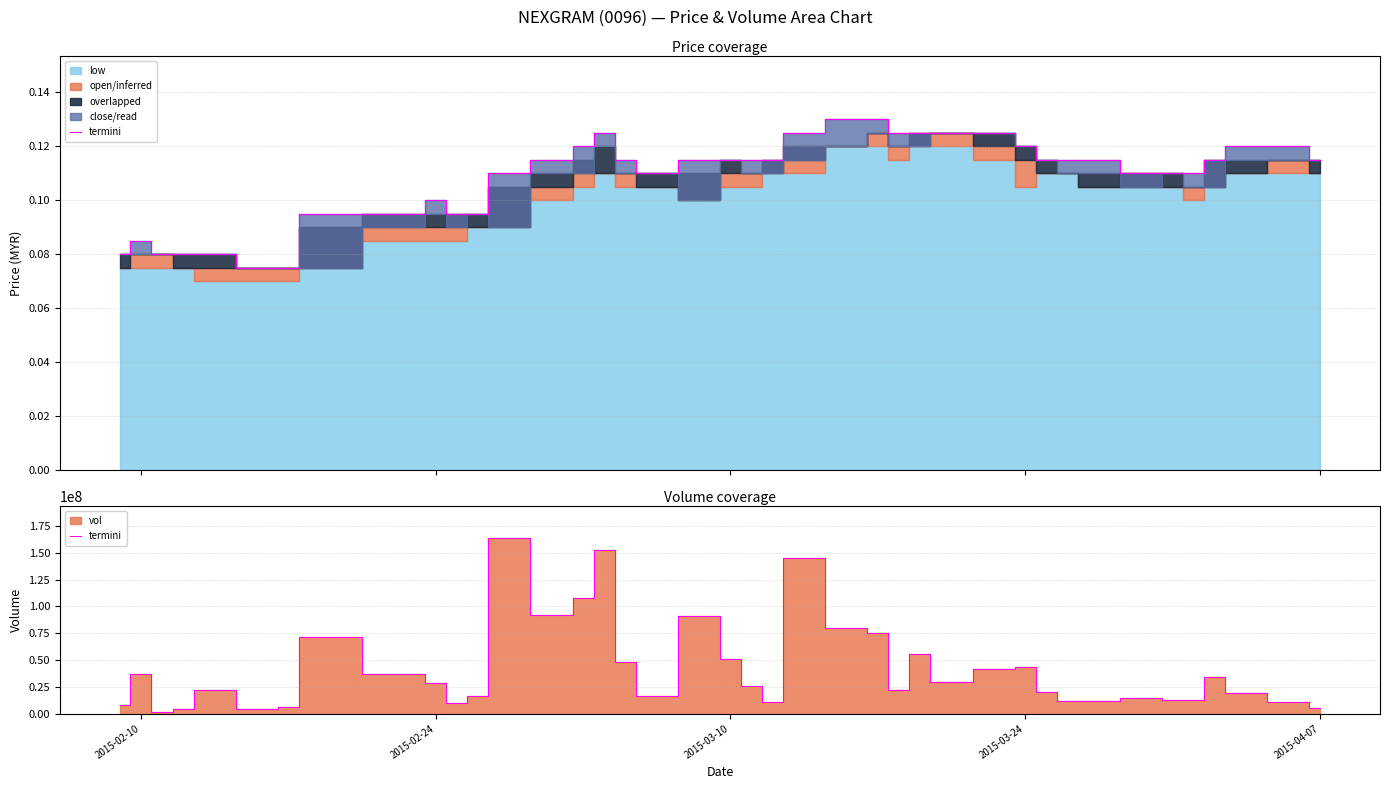

What is the value of the 36th point from the left?

12775200